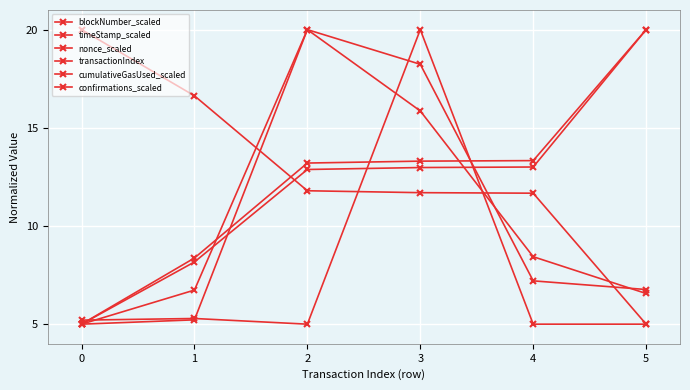

At 4, list the series in order from largest to smallest.

blockNumber_scaled, timeStamp_scaled, confirmations_scaled, cumulativeGasUsed_scaled, transactionIndex, nonce_scaled